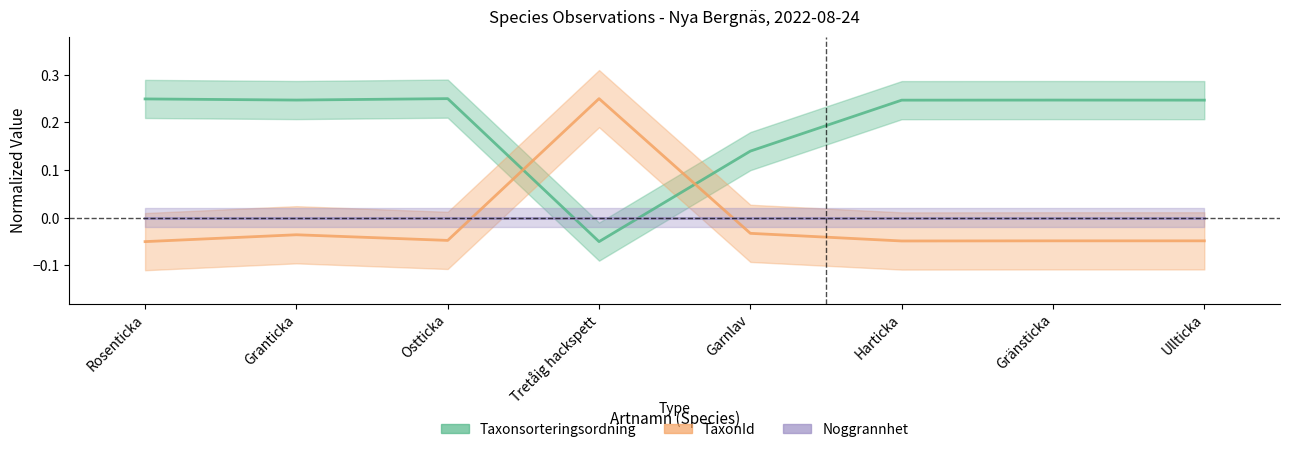

Is the value of Taxonsorteringsordning at Gränsticka greater than the value of Noggrannhet at Granticka?

Yes